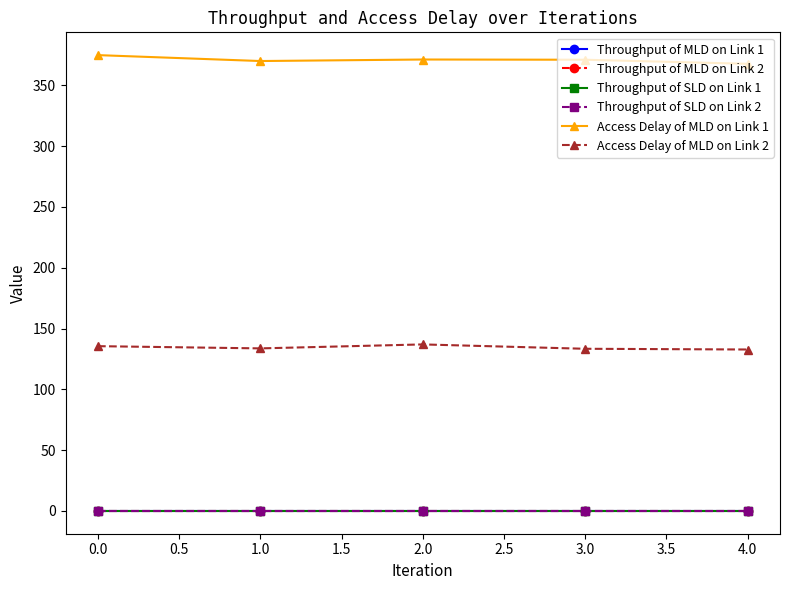

Does the chart display data point markers on the line(s)?

Yes